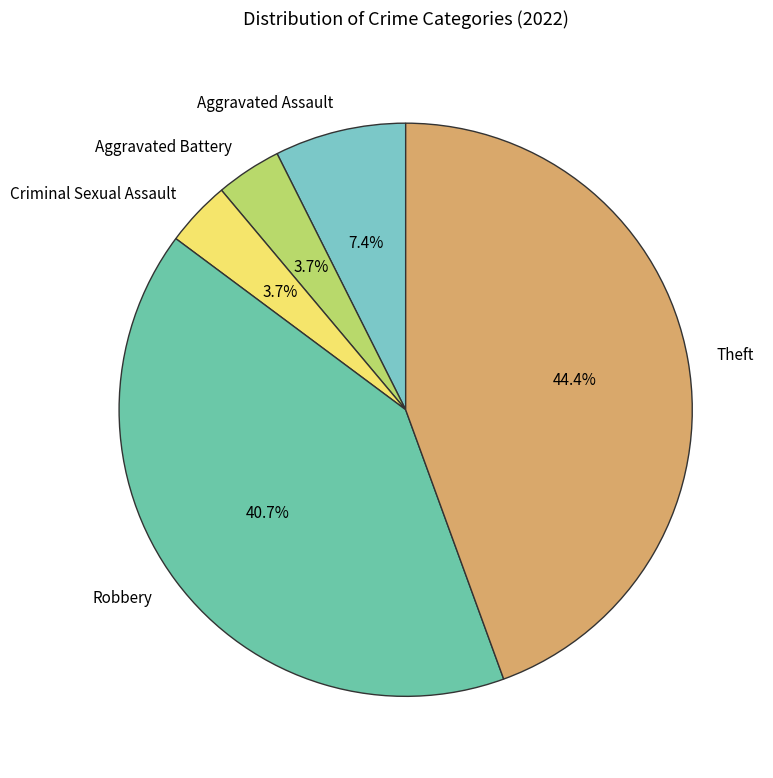

Between Theft and Aggravated Assault, which is larger?

Theft